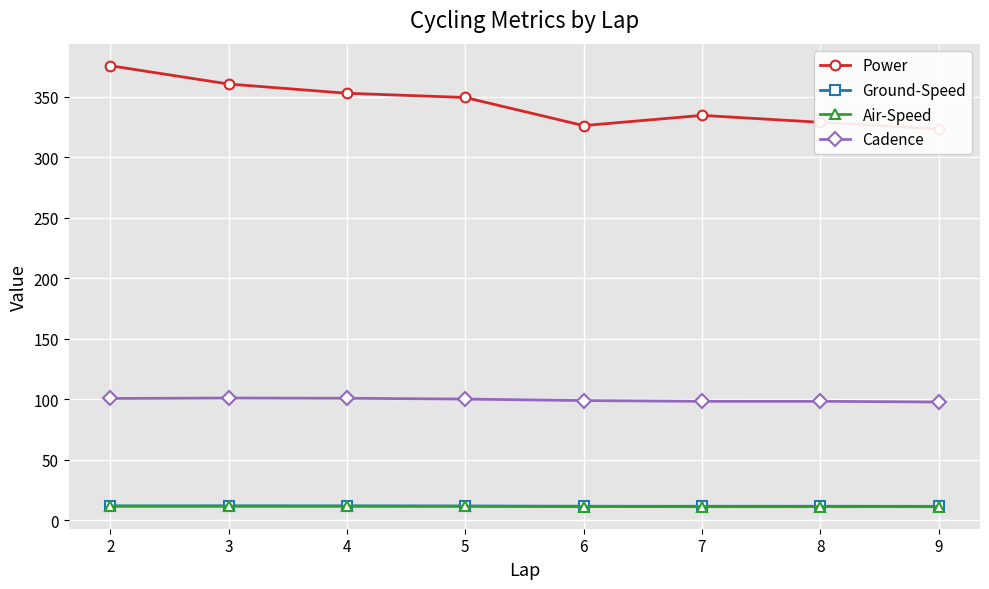

At which category does Ground-Speed reach its first local valley?

7